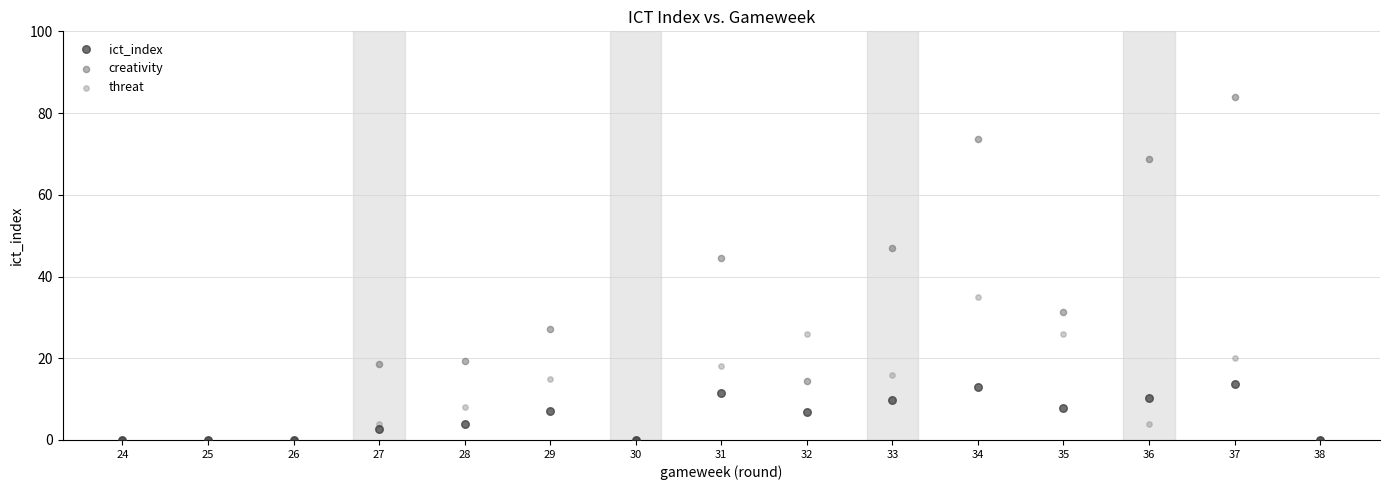

Which series has the widest spread of Y values?

creativity